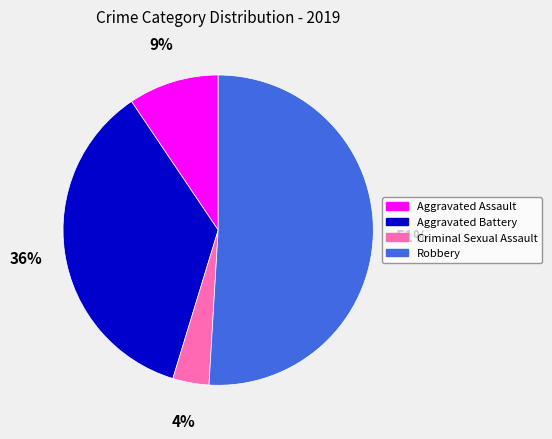

Is there a majority slice in this chart?

Yes